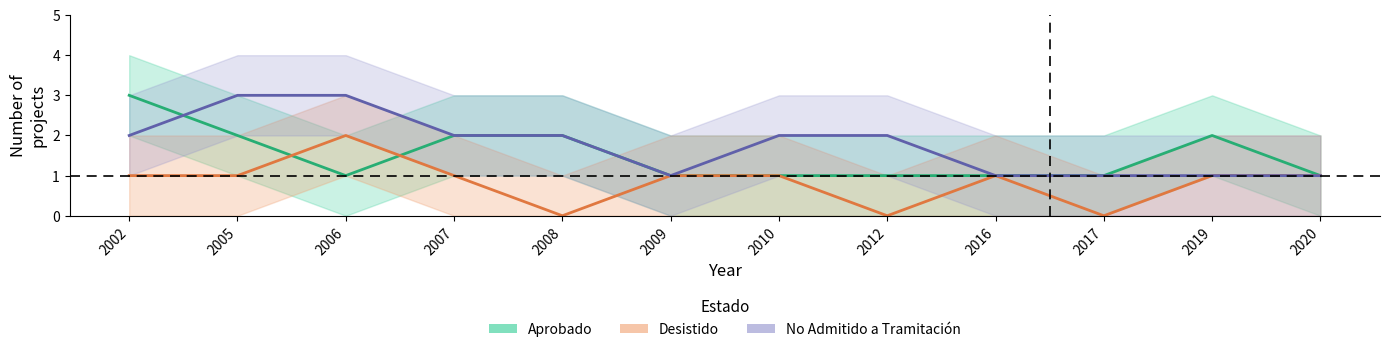

Between which two adjacent categories do Aprobado and No Admitido a Tramitación first intersect?

2002 and 2005